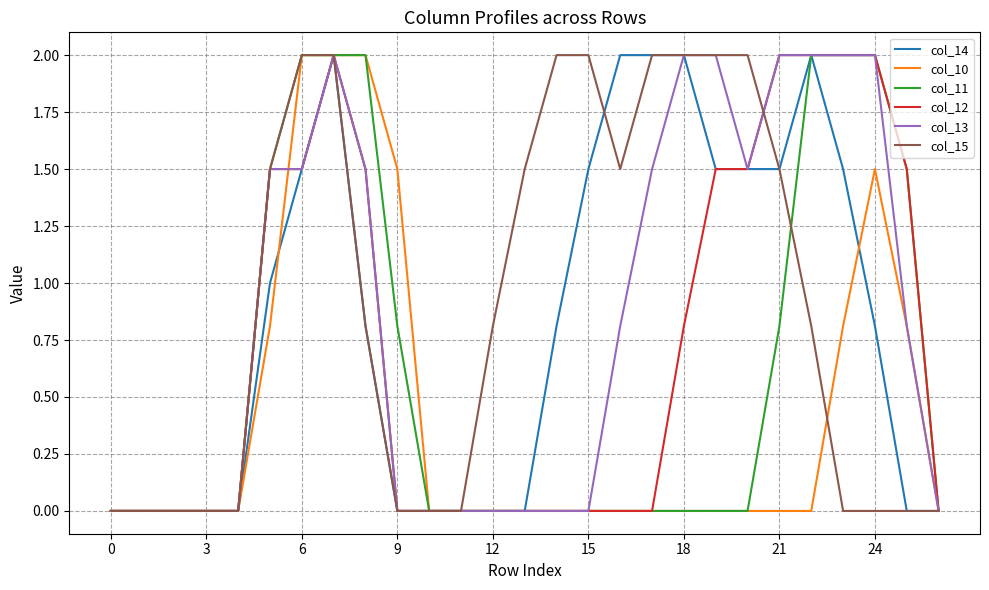

What is the highest value of the col_11 series?

2.0